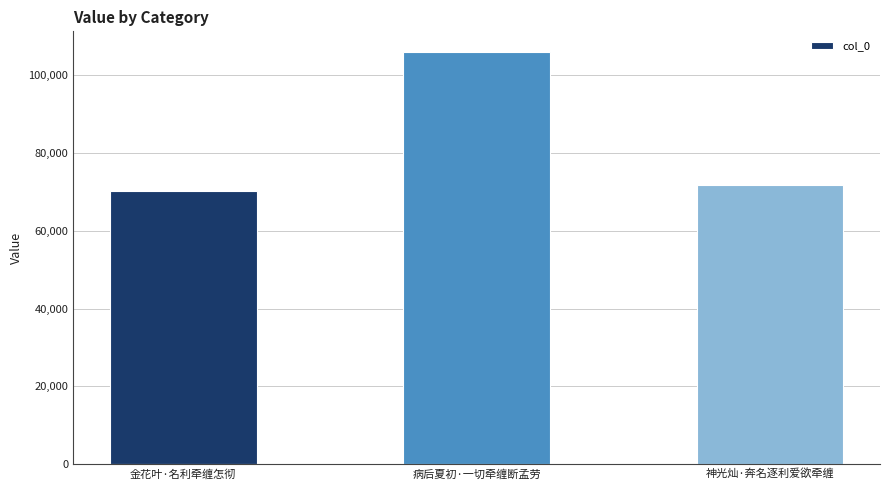

Is it true that the value at 金花叶·名利牵缠怎彻 is 70191?

True